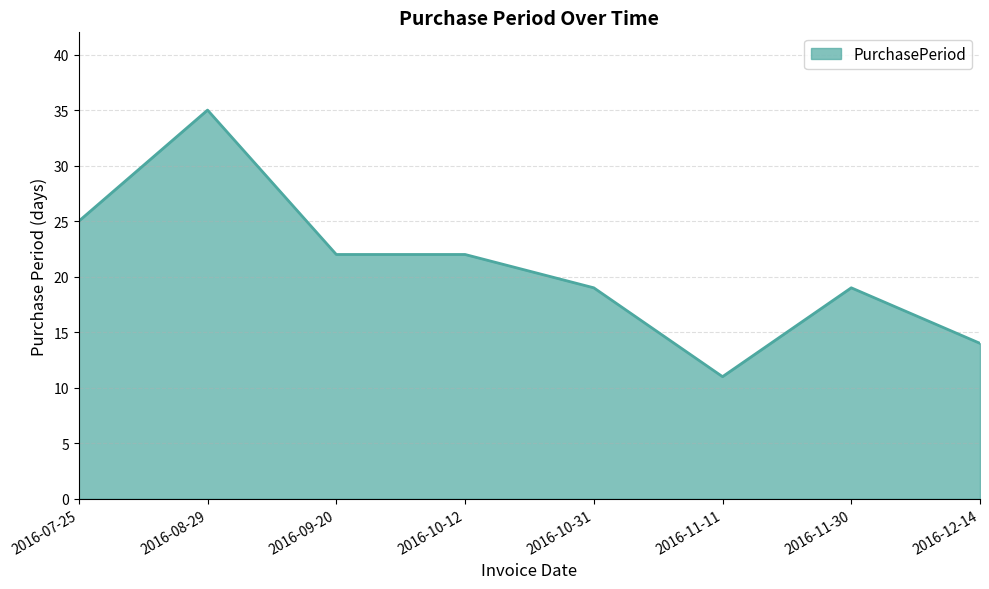

Between 2016-08-29 and 2016-11-30, which is larger?

2016-08-29